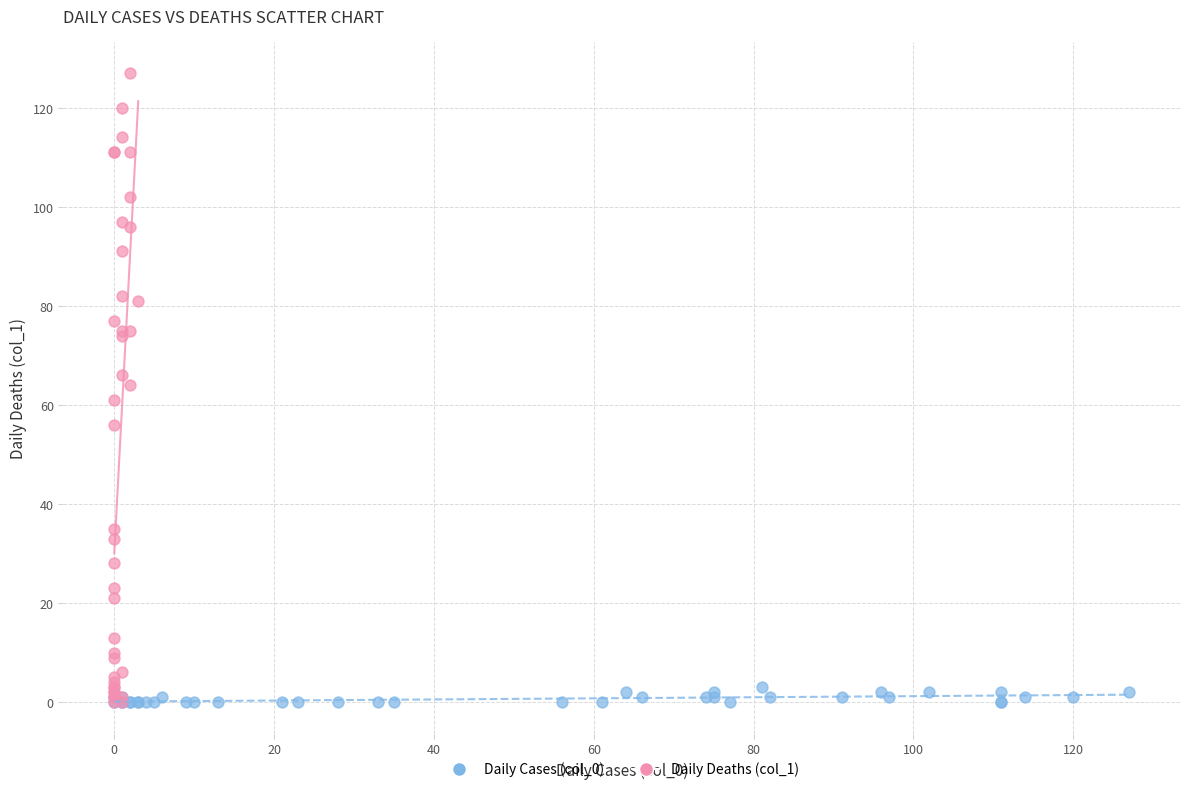

Which series has the largest Y range (max minus min)?

Daily Deaths (col_1)